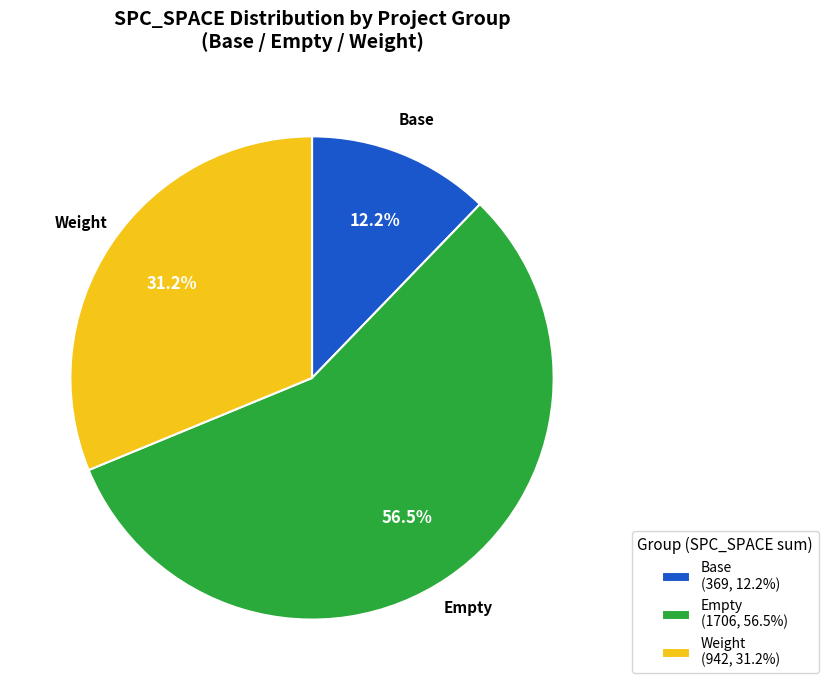

What is the largest slice in the pie chart?

Empty